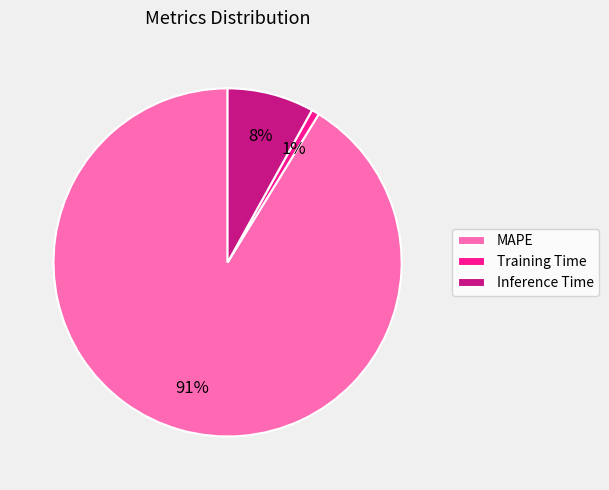

To the nearest percent, what is the combined percentage of Training Time and Inference Time?

9%